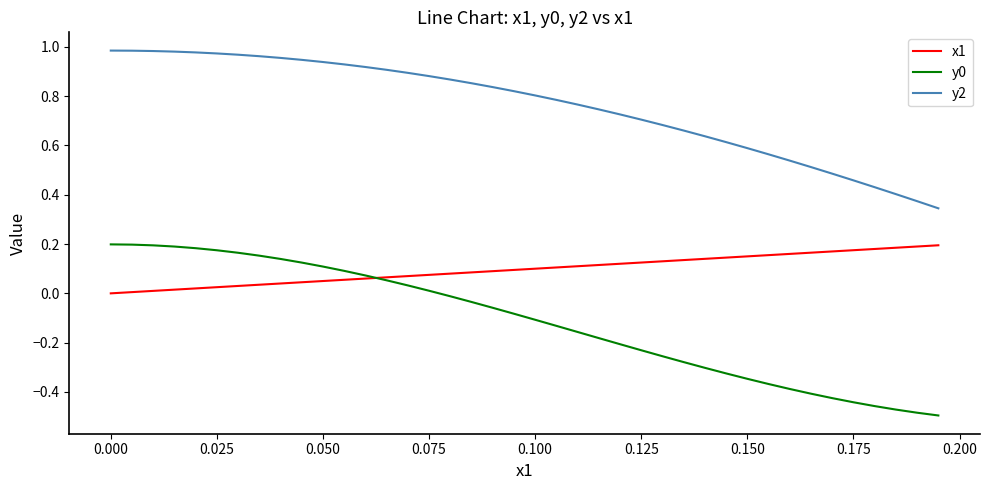

Which series has the largest total across all categories?

y2